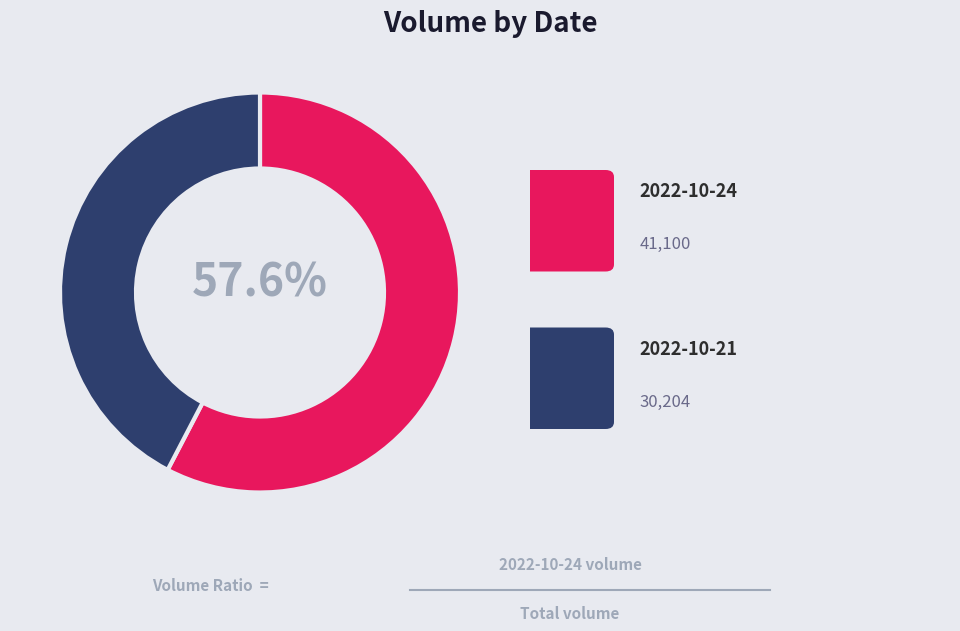

Is there a majority slice in this chart?

Yes